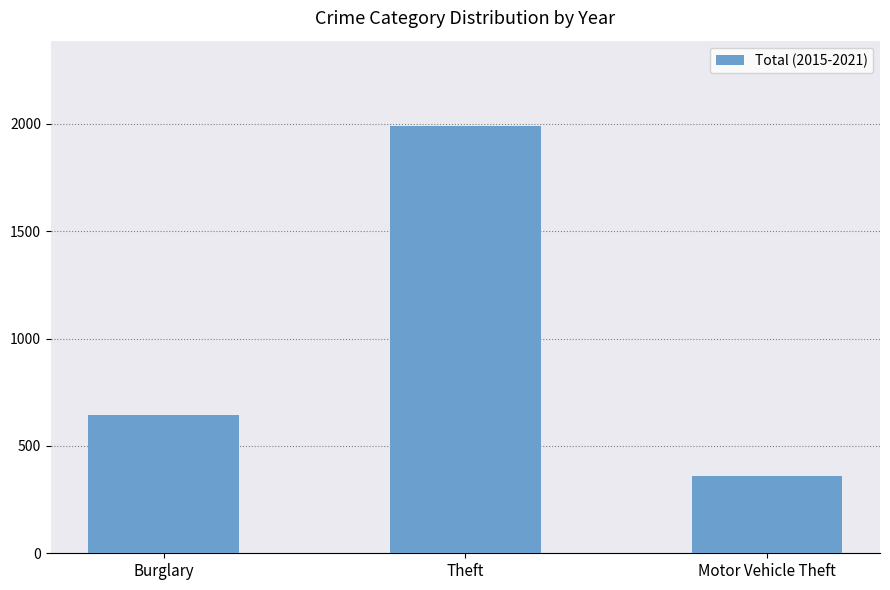

Which label corresponds to the largest value in the chart?

Theft